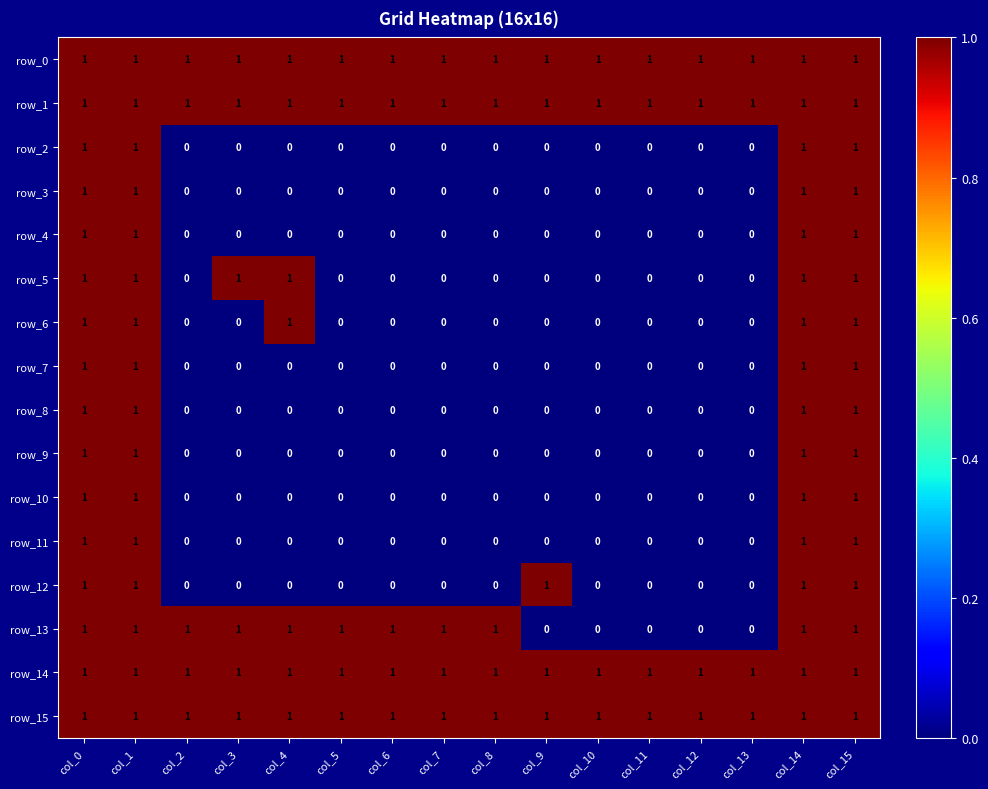

At how many categories does at least one series exceed 0?

16